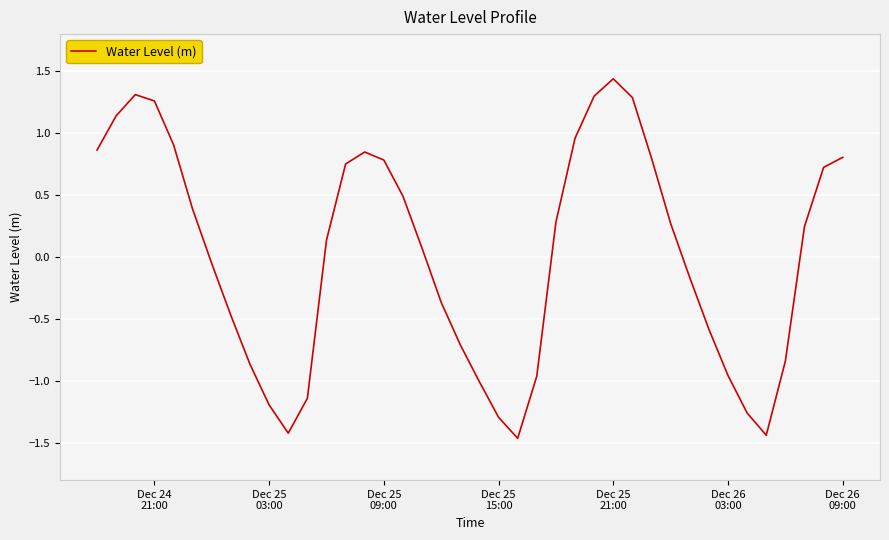

What is the difference between the maximum and minimum values?

2.9